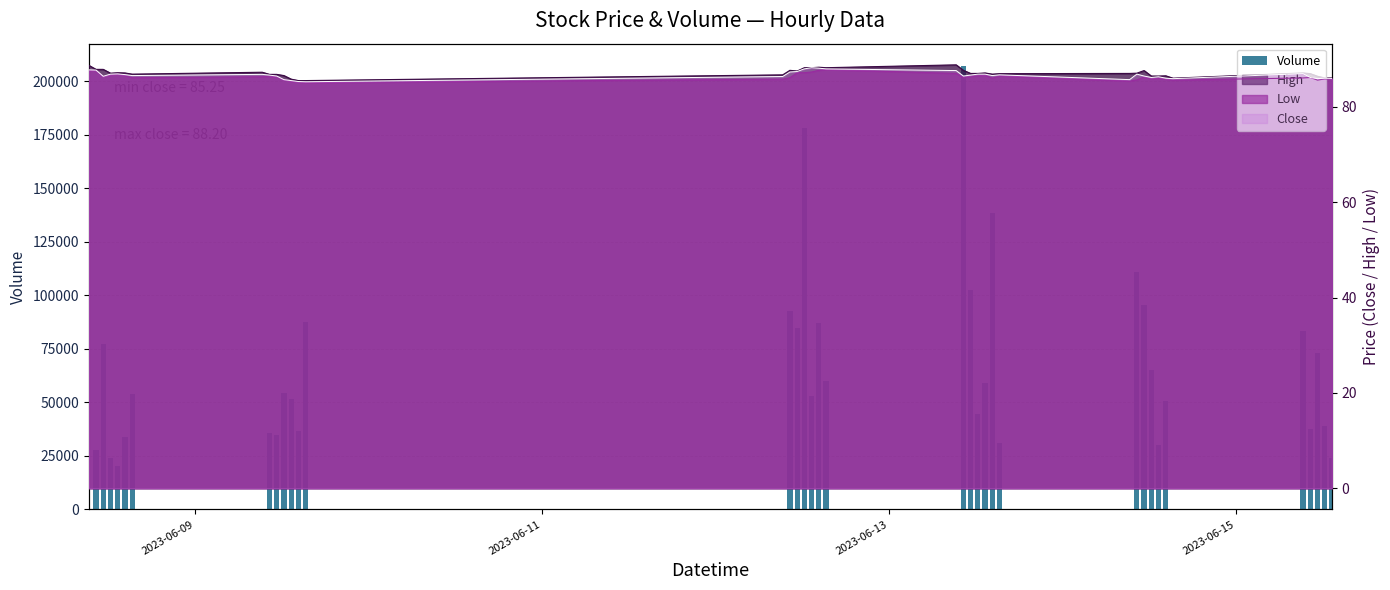

What is the value of the 5th bar from the left?

20361